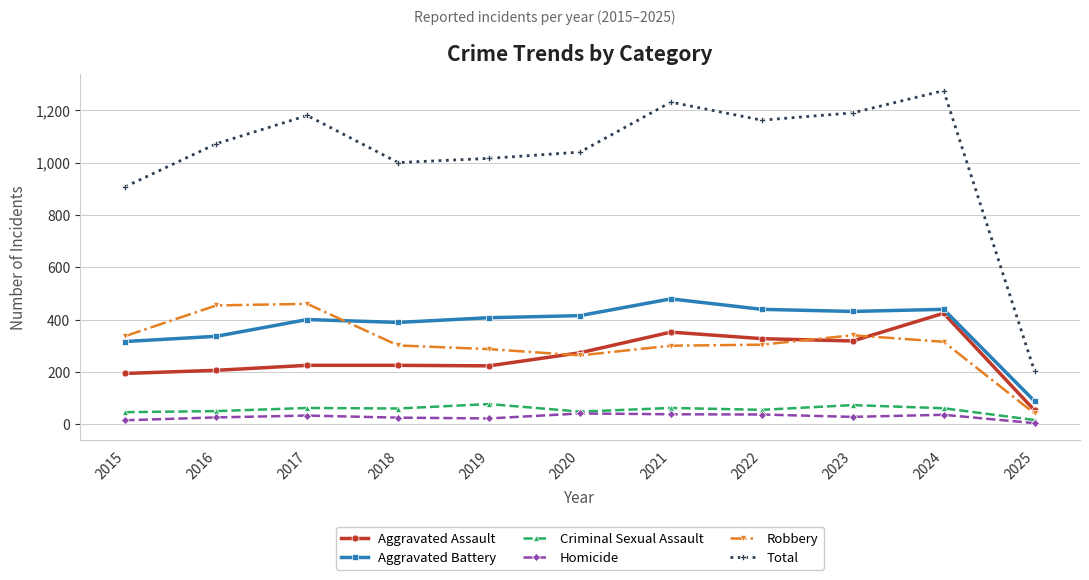

Where is the first local maximum for Total?

2017